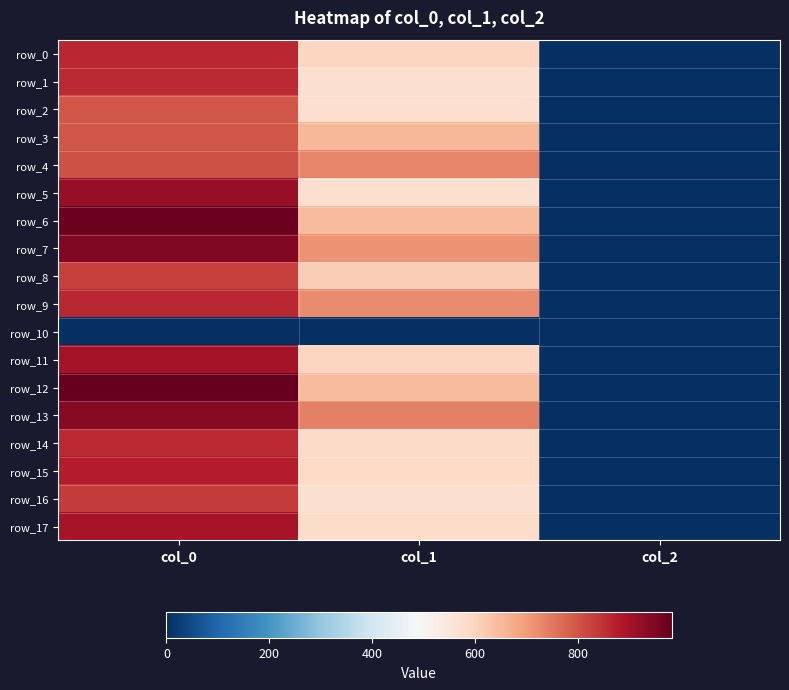

What value does the row_5 series have at col_2?

2.0